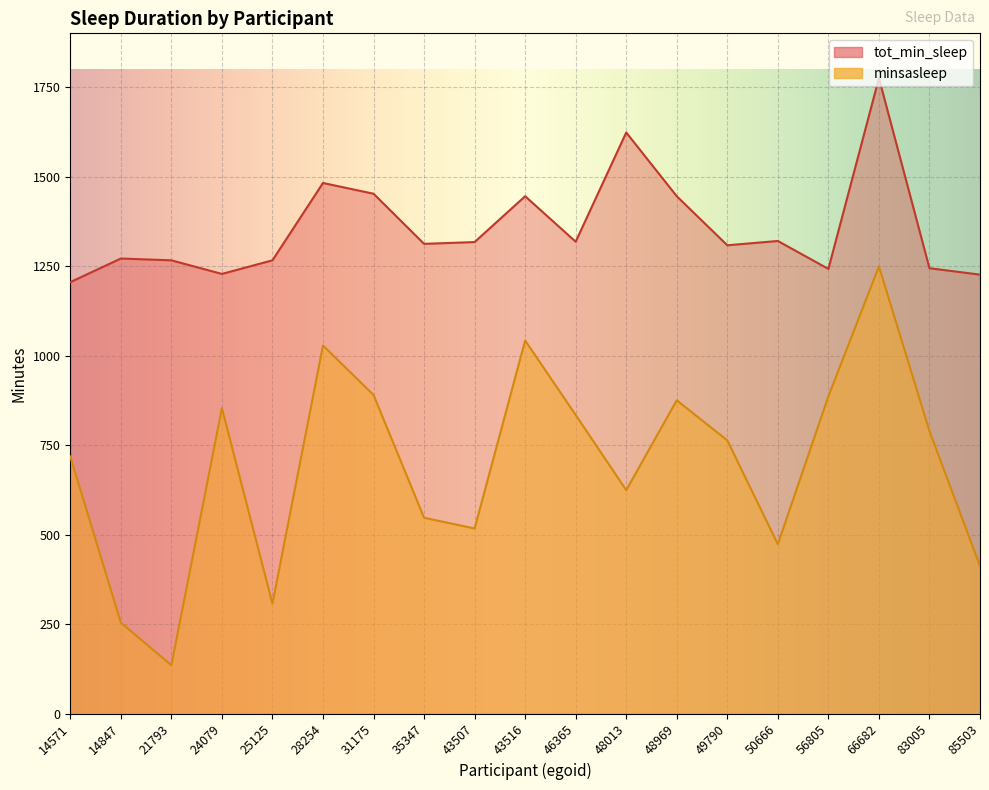

True or false: tot_min_sleep and minsasleep cross at least once.

False